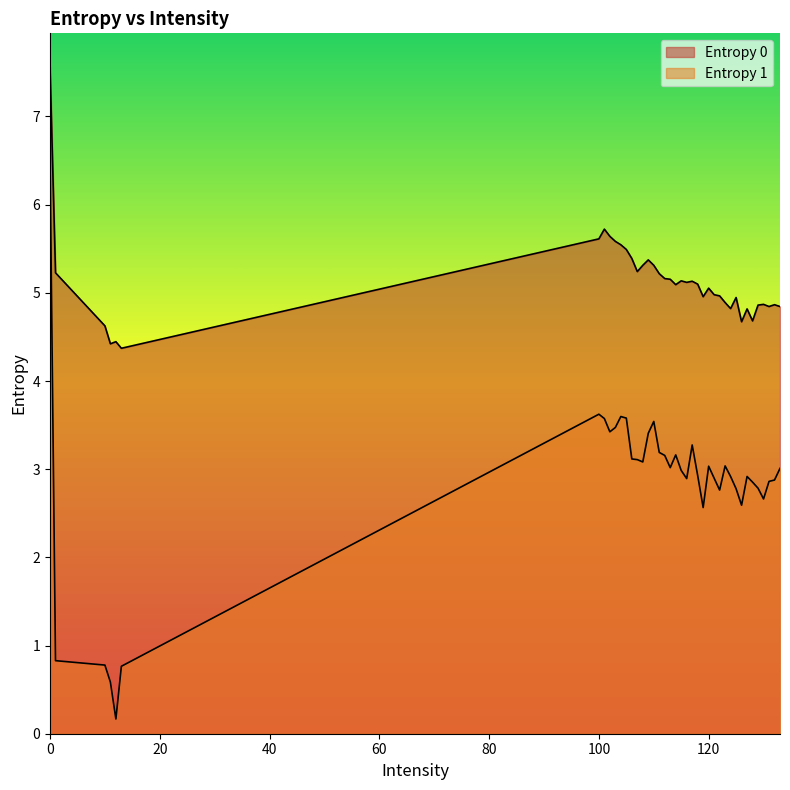

True or false: Entropy 1 has a value of 1.2 at 117.

False